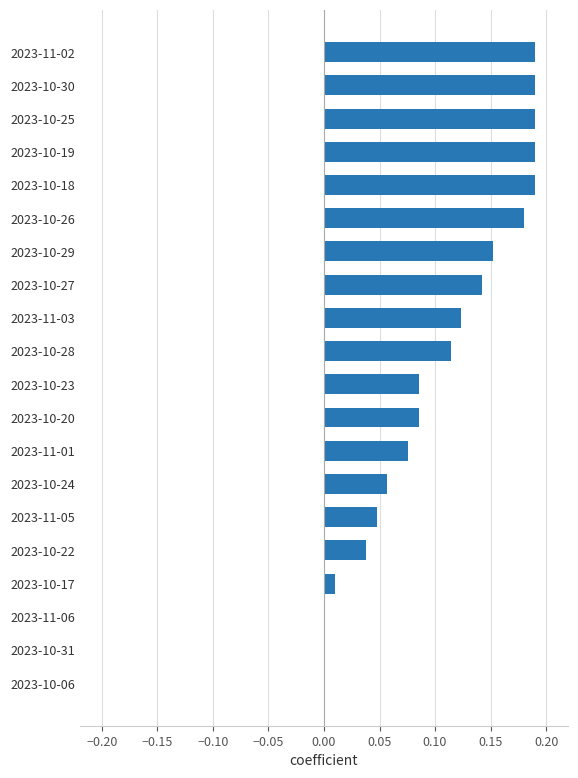

Is it true that the value at 2023-10-17 is 0.0?

True